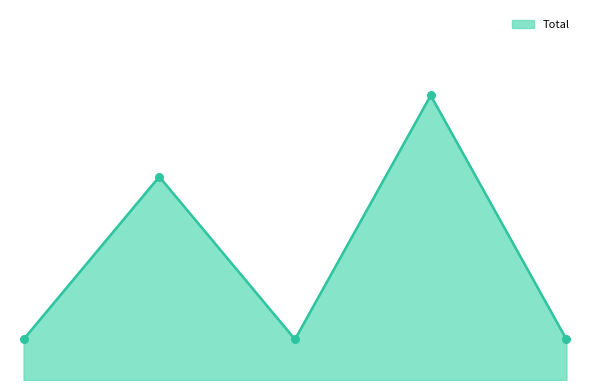

Is this an area chart (filled region under the line)?

Yes